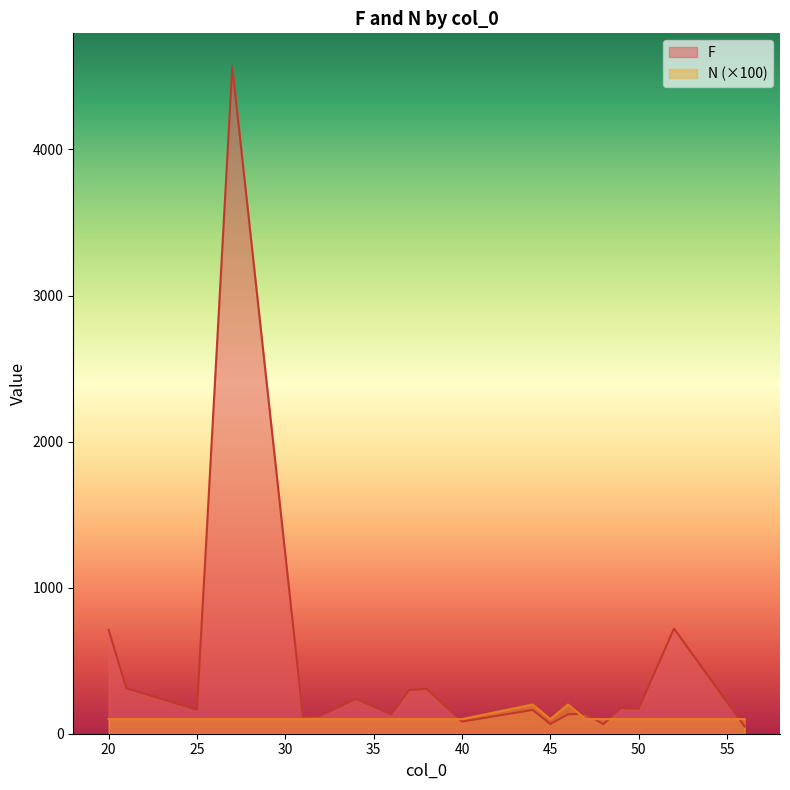

At which category is the sum across all series the highest?

27